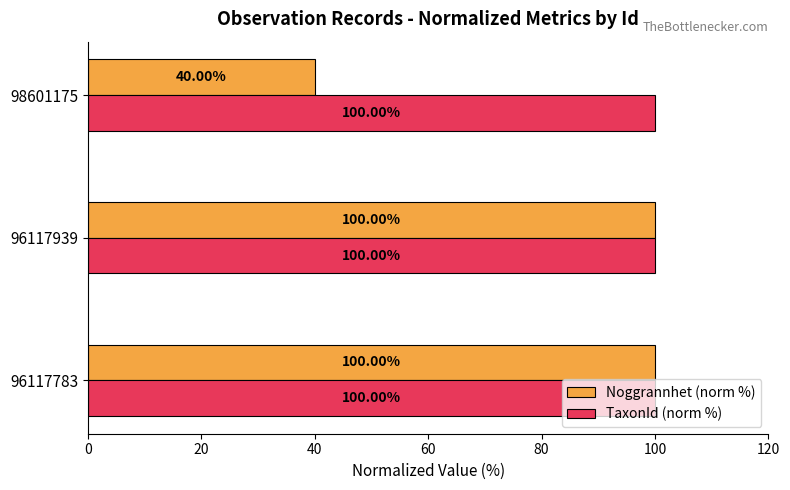

What is the lowest value of the TaxonId (norm %) series?

100